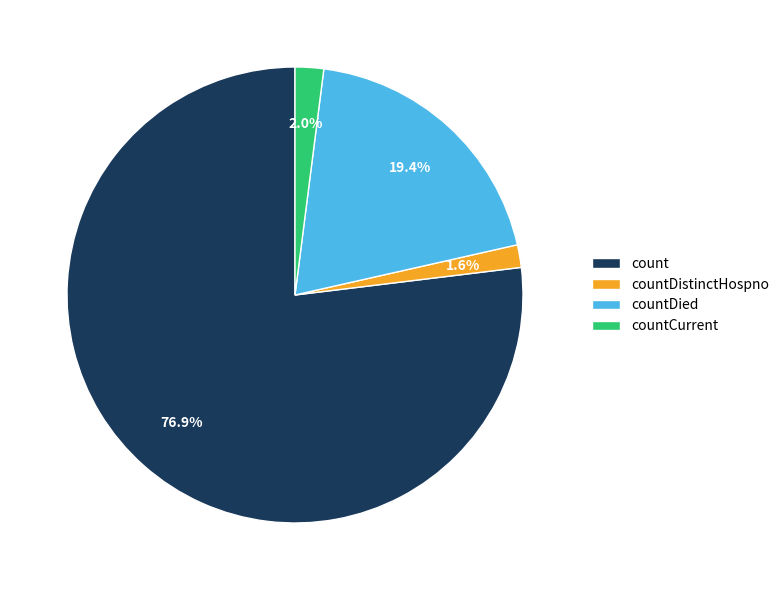

Between countDied and countDistinctHospno, which is larger?

countDied